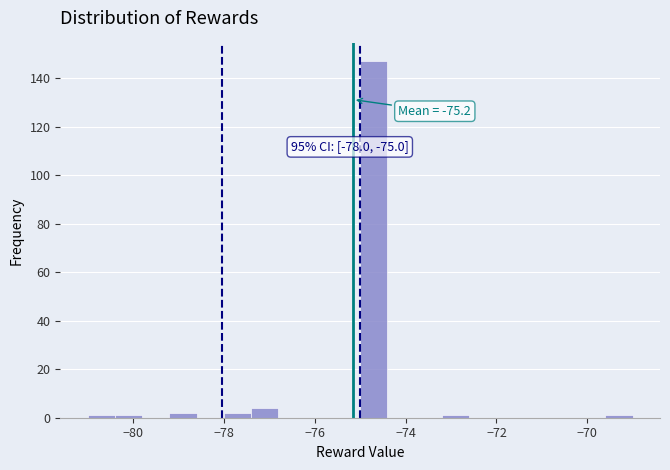

Read against the x-axis, roughly where is the centre of the tallest bar?

-74.6